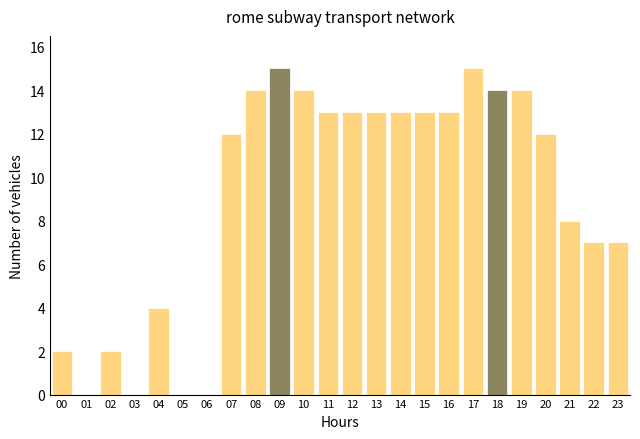

Reading left to right, what are all the values shown in this chart?

00=2	01=0	02=2	03=0	04=4	05=0	06=0	07=12	08=14	09=15	10=14	11=13	12=13	13=13	14=13	15=13	16=13	17=15	18=14	19=14	20=12	21=8	22=7	23=7